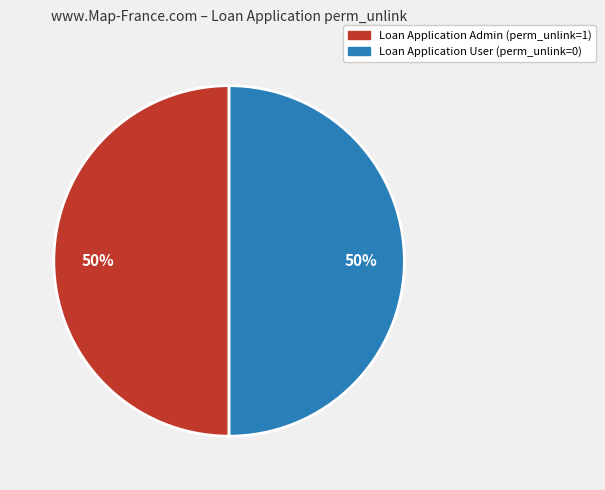

To the nearest percent, what is the average slice percentage?

50%